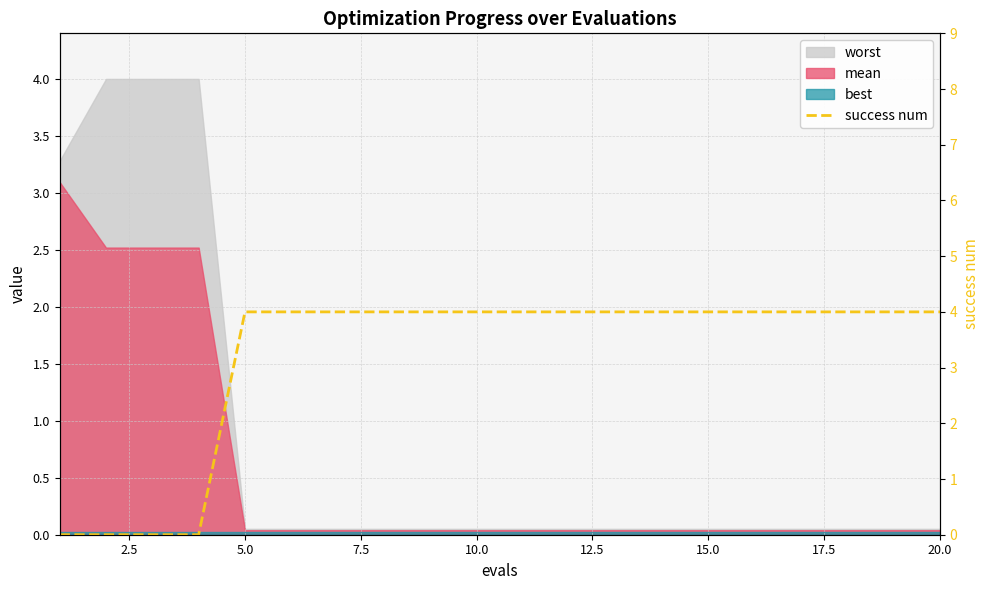

How many values are between 4 and 5?

16